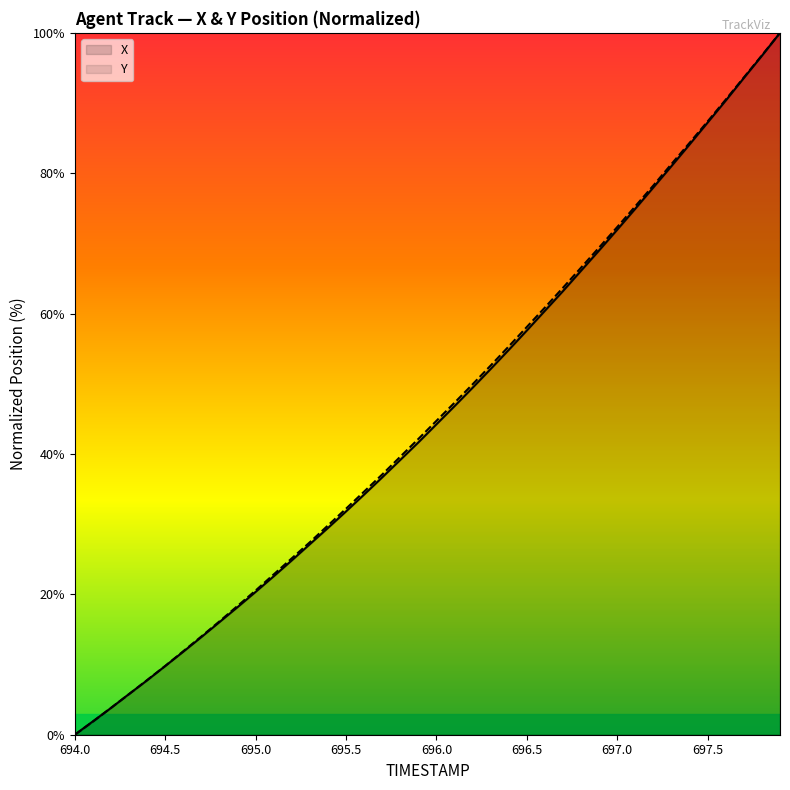

What is the total value across all series at 697.5?

174.6